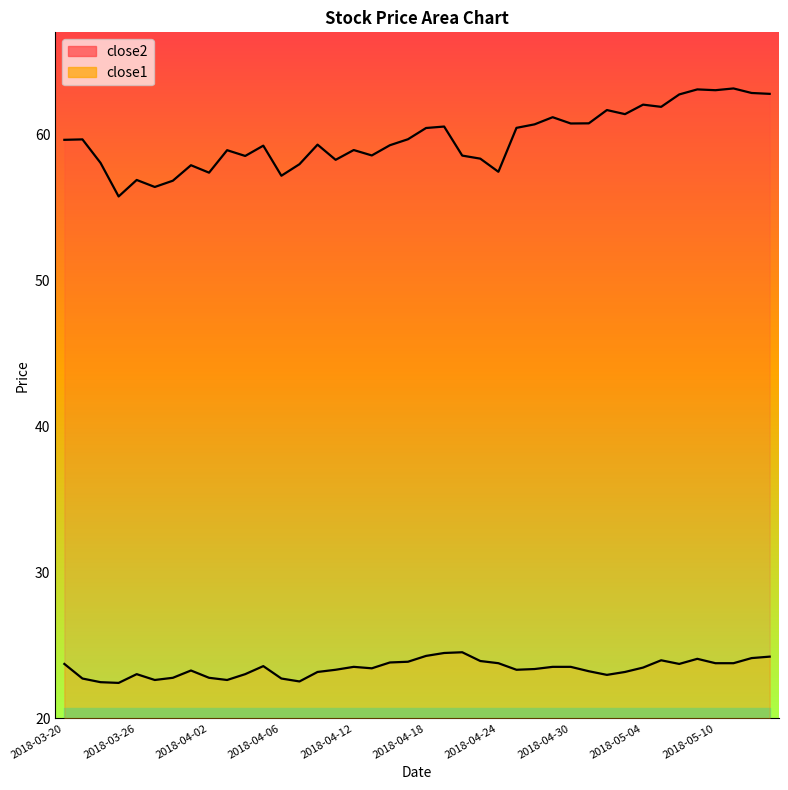

Which series has the largest range (max minus min)?

close2